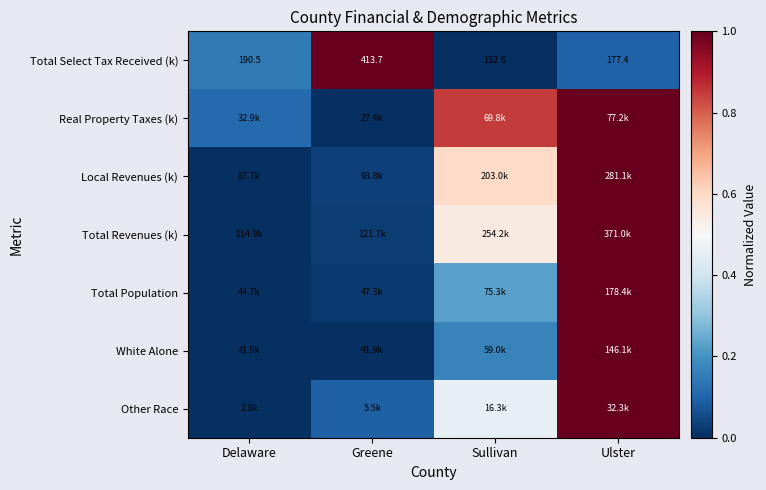

What is the average value of the Real Property Taxes (k) series?

0.5